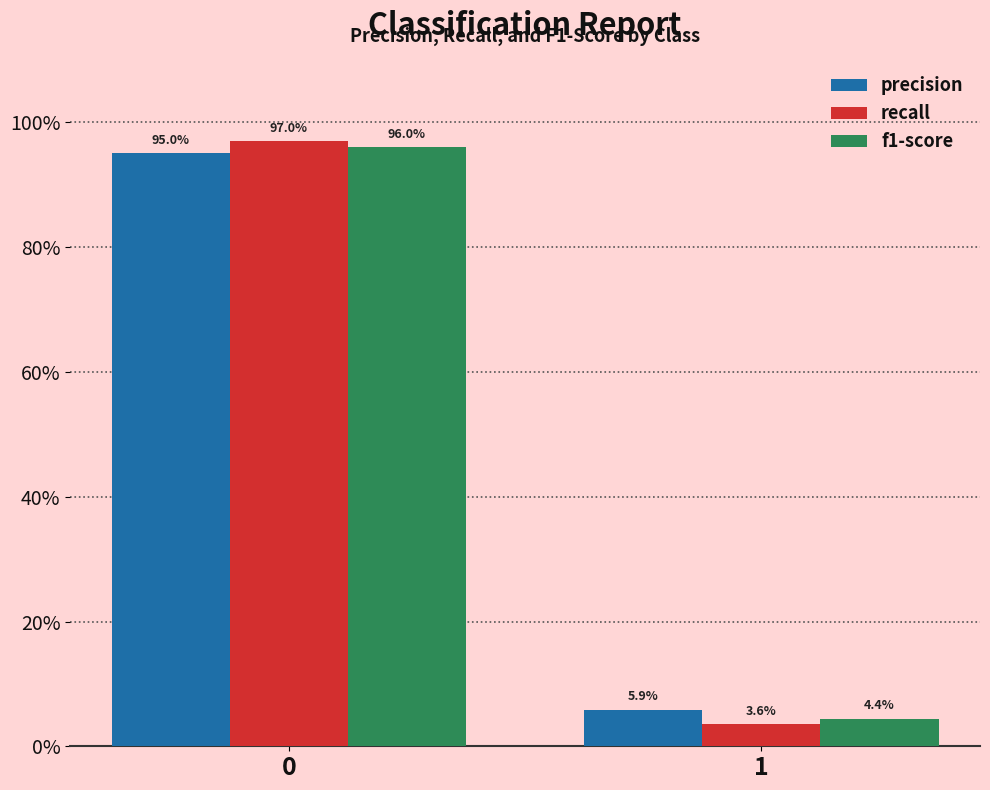

What is the value of the precision bar at the 2nd from the left?

0.1